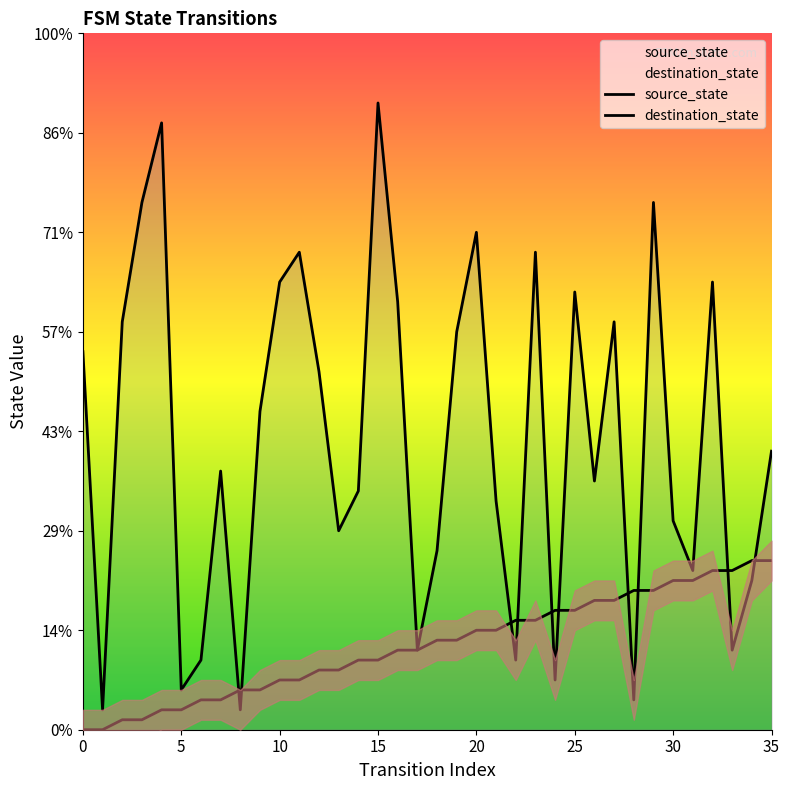

Between 5 and 20, which series saw the biggest shift?

destination_state